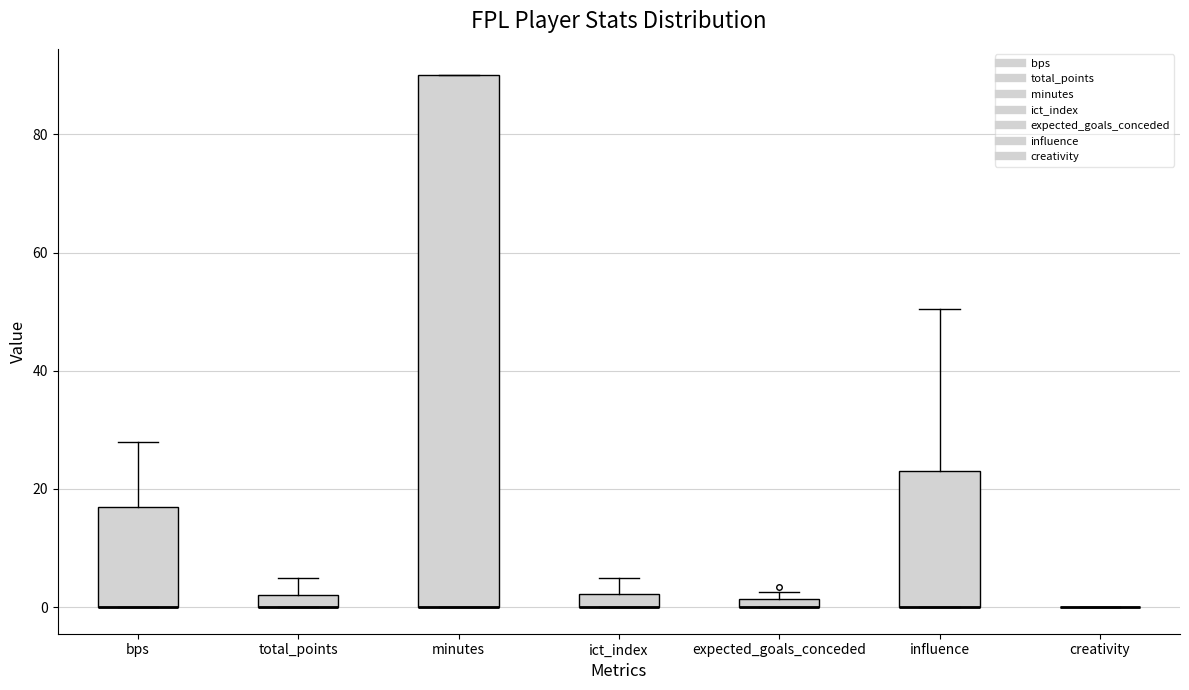

Where does the upper whisker of the box for influence end on the y-axis? The values are not printed on the chart, so give them approximately, as read against the axis.

50